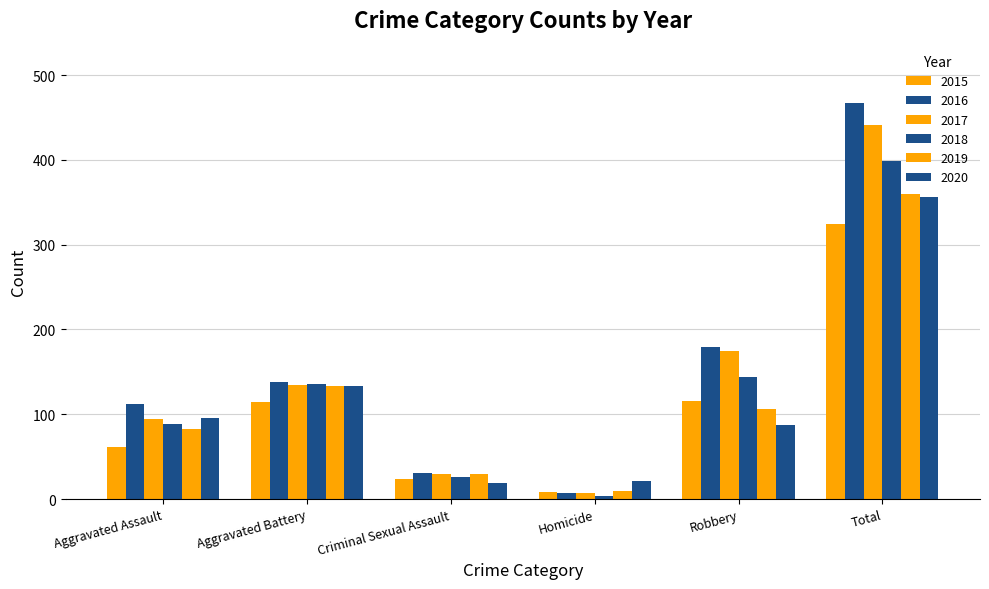

What position from the left is Robbery?

5